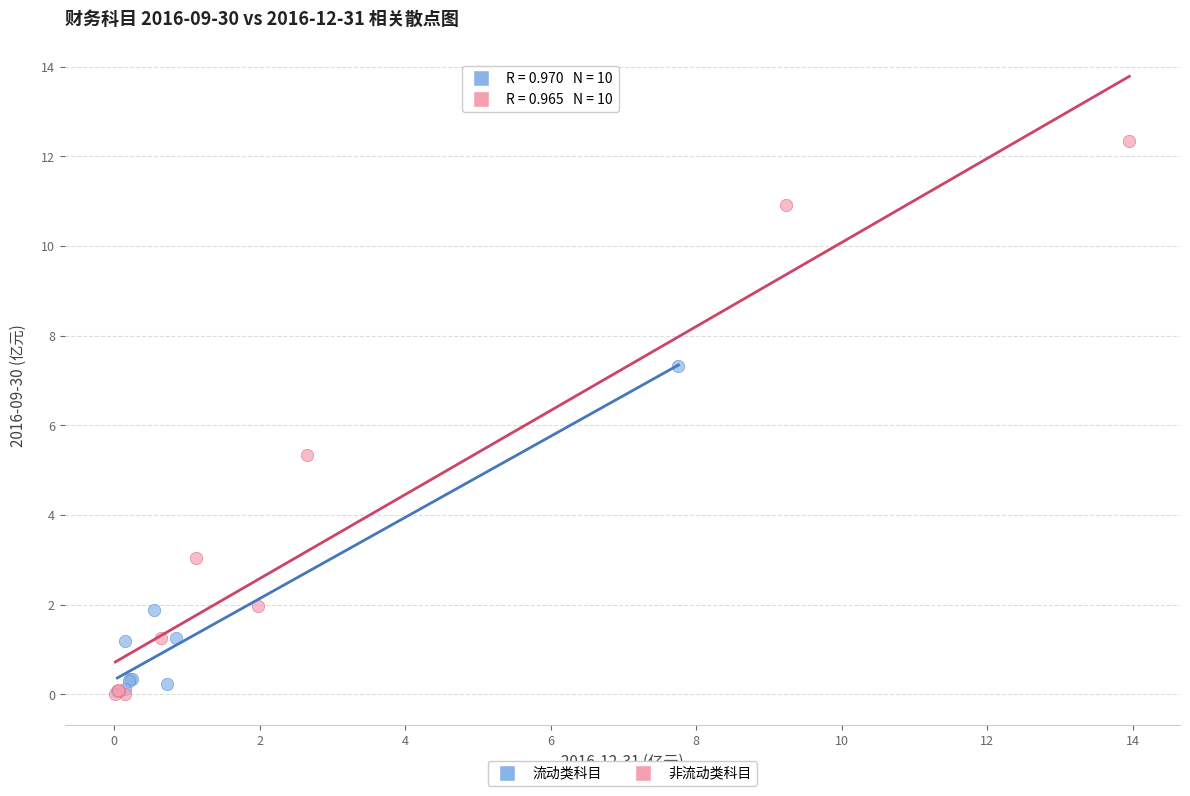

What are all the series names shown in the legend?

流动类科目, 非流动类科目